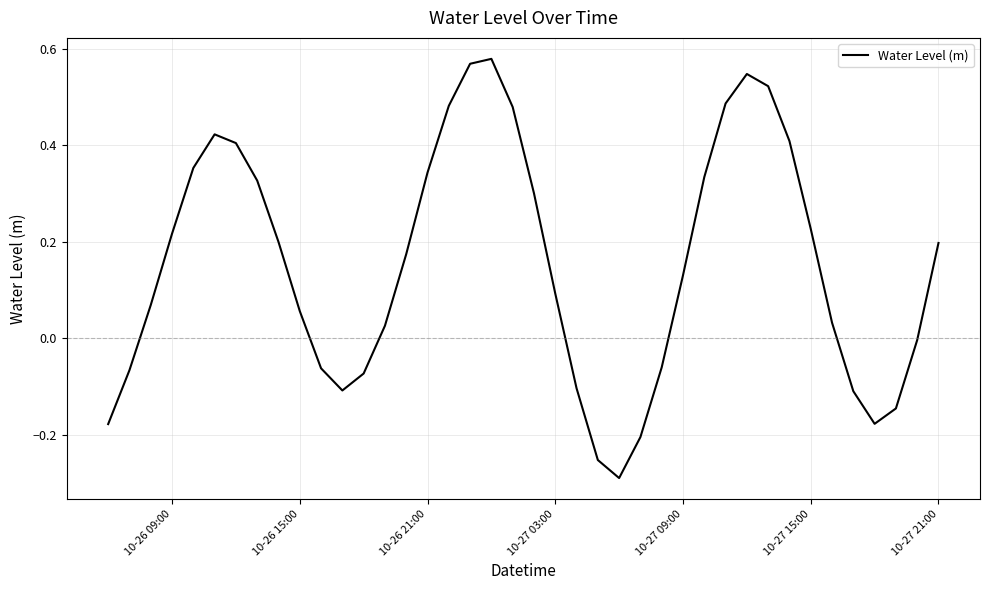

What is the difference between the maximum and minimum values?

0.9